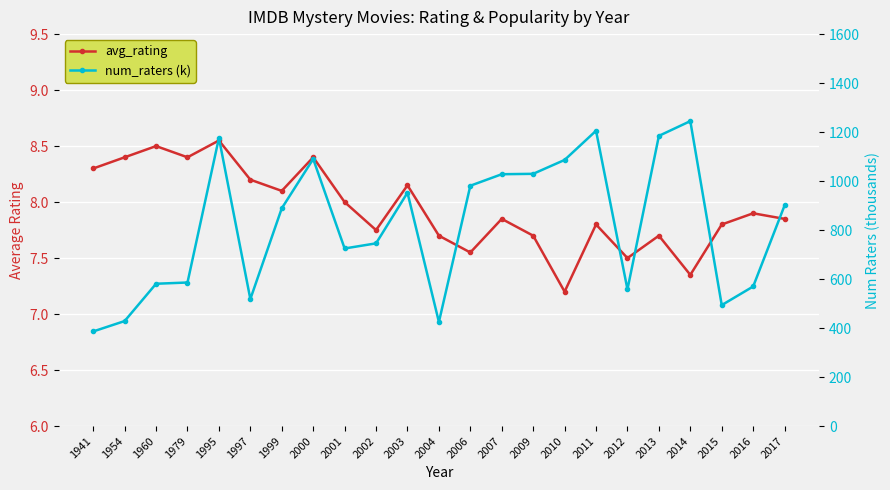

What is the value of the avg_rating point at the 1st from the left?

8.3